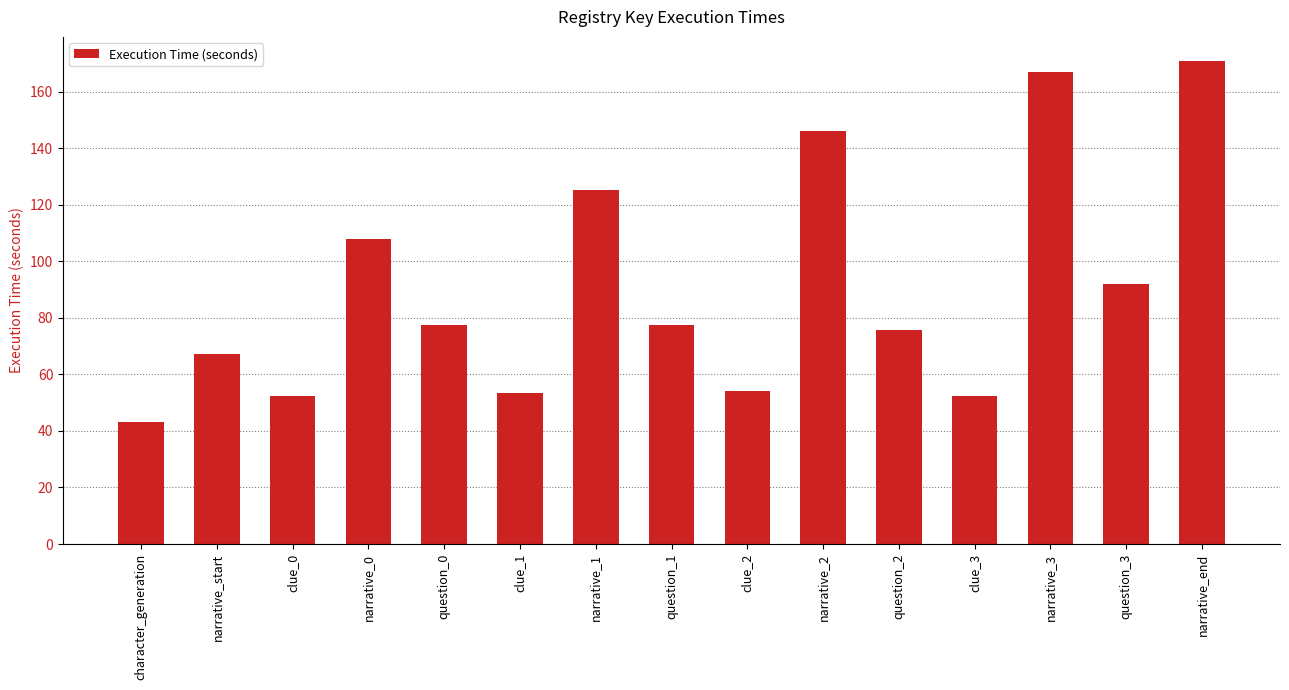

At which label is the value closest to 106?

narrative_0